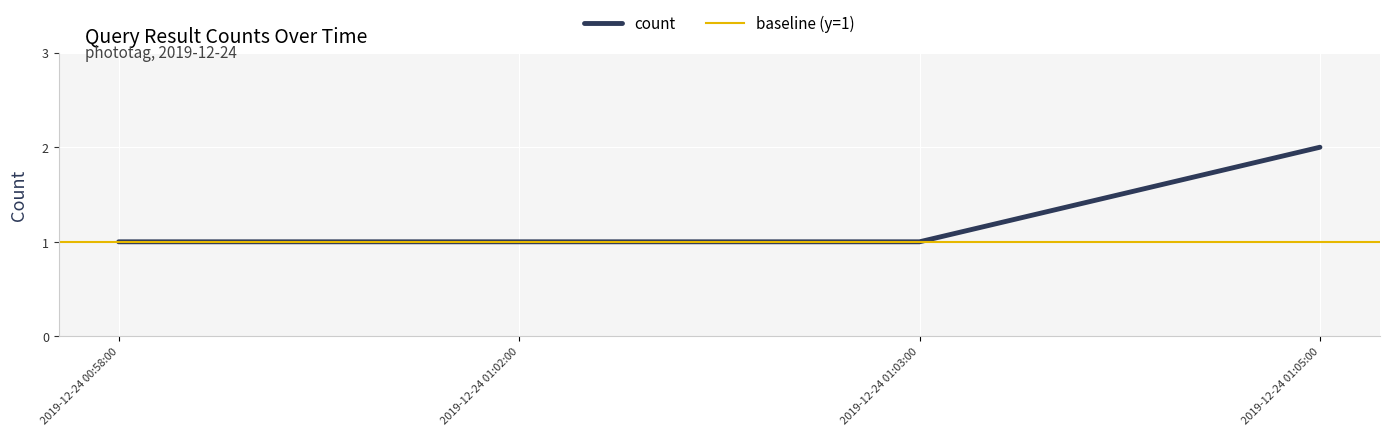

What is the value of the 2nd point from the left?

1